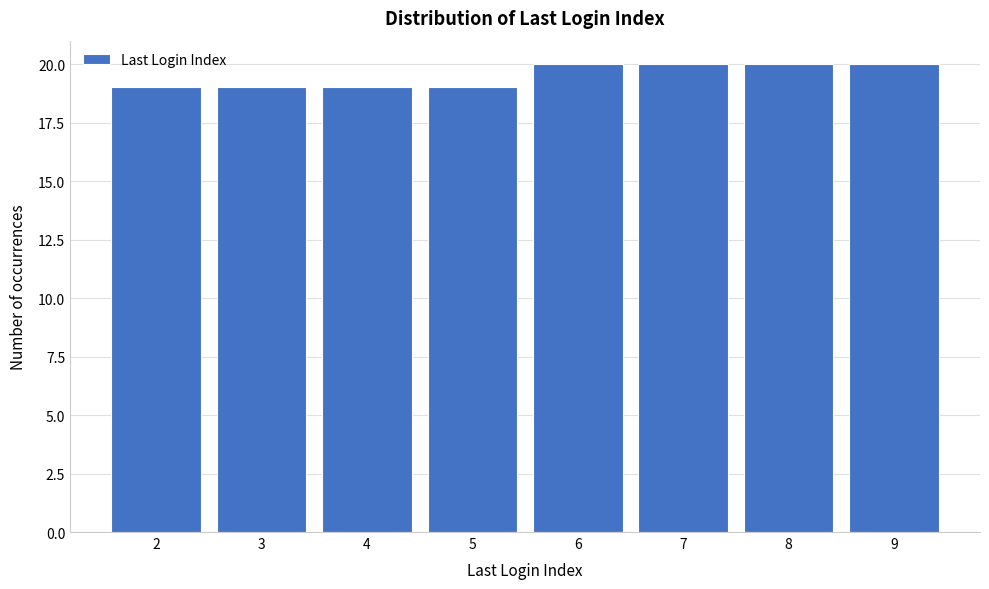

Reading left to right, what are all the values shown in this chart?

19	19	19	19	20	20	20	20